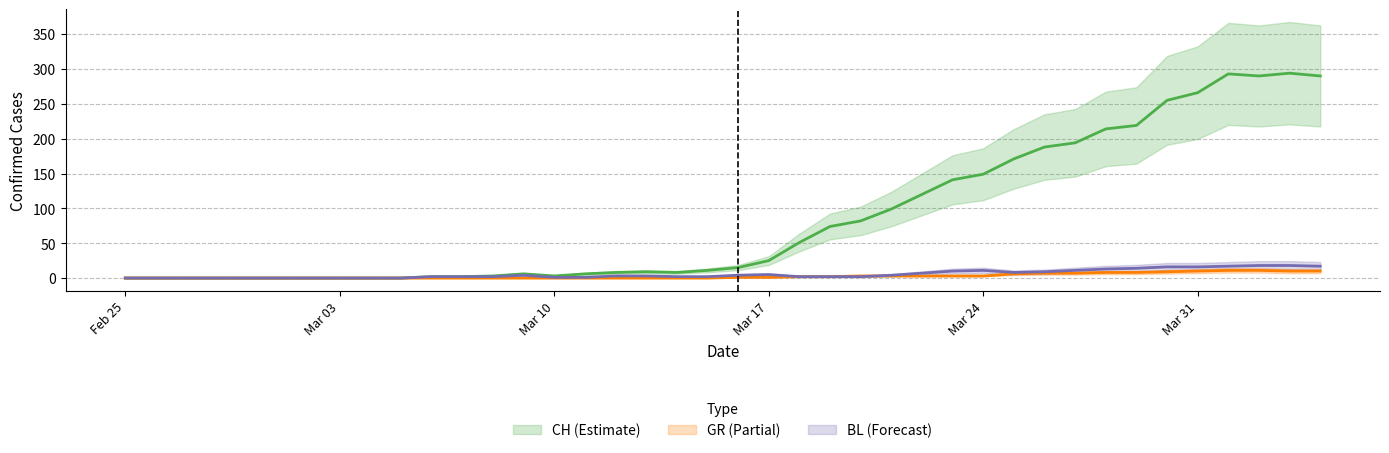

Is it true that BL (center) equals -11 at Mar 10?

False